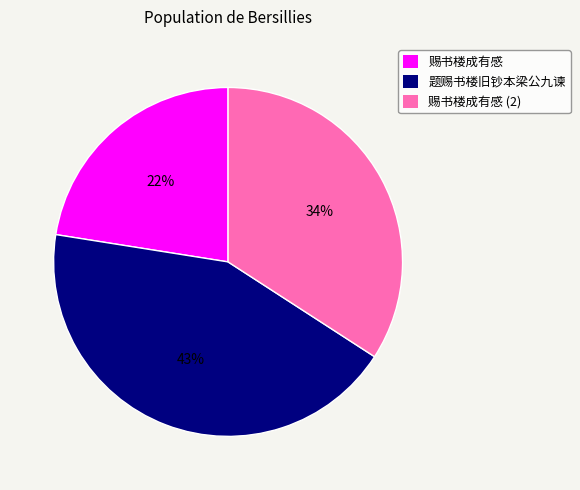

Does any single category account for the majority?

No